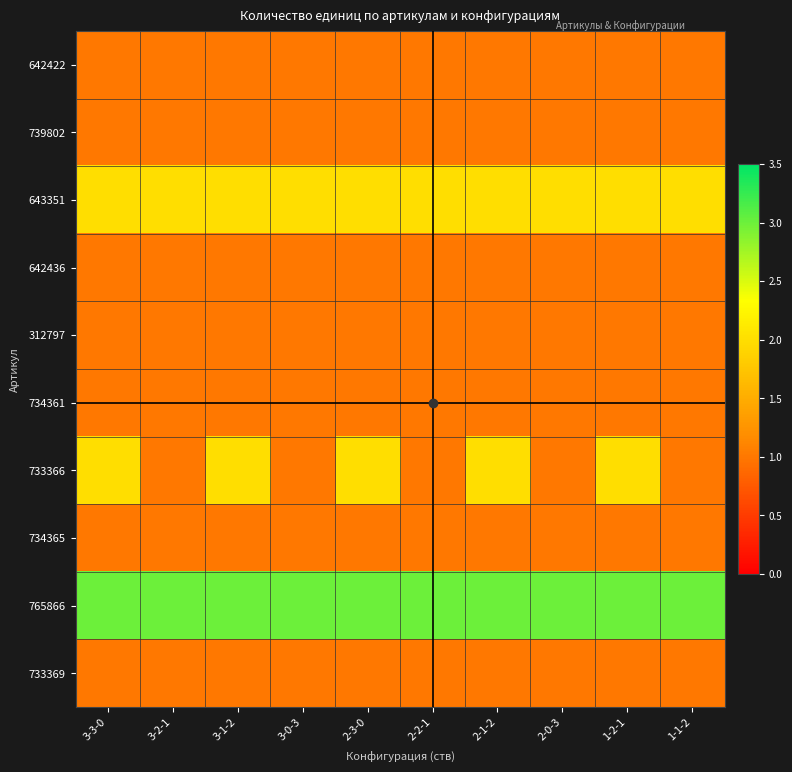

Between 3-3-0 and 2-0-3, which is larger?

3-3-0